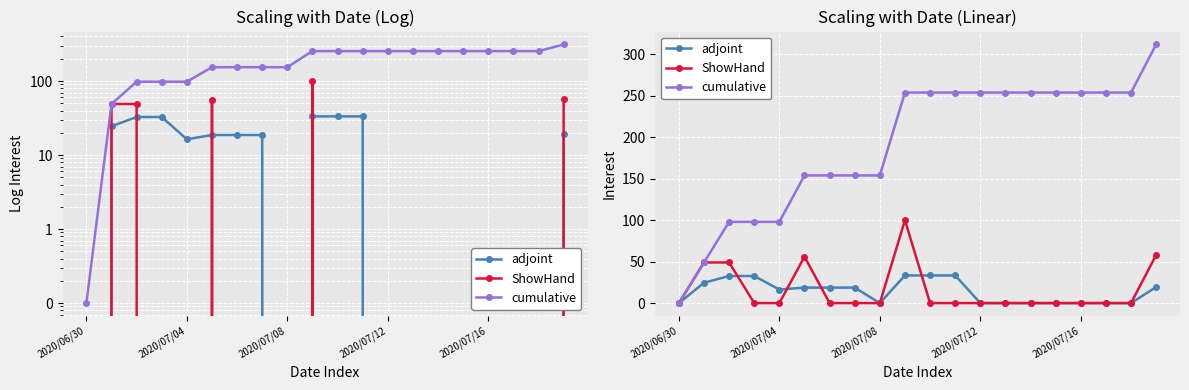

Reading left to right, transcribe all the data shown in this chart.

adjoint: 0.0	24.5	32.7	32.7	16.3	18.7	18.7	18.7	0.0	33.3	33.3	33.3	0.0	0.0	0.0	0.0	0.0	0.0	0.0	19.3
ShowHand: 0.0	49.0	49.0	0.0	0.0	56.0	0.0	0.0	0.0	100.0	0.0	0.0	0.0	0.0	0.0	0.0	0.0	0.0	0.0	58.0
cumulative: 0.0	49.0	98.0	98.0	98.0	154.0	154.0	154.0	154.0	254.0	254.0	254.0	254.0	254.0	254.0	254.0	254.0	254.0	254.0	312.0